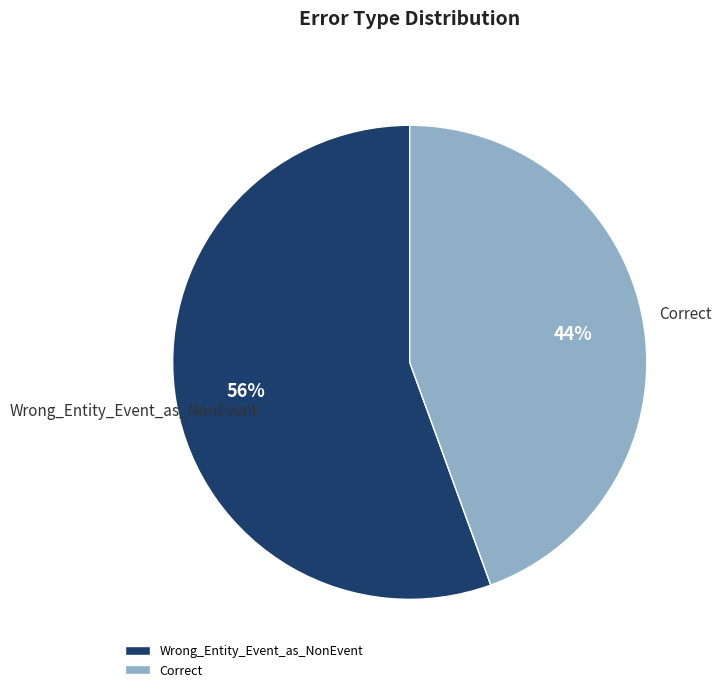

How many segments does this pie chart have?

2